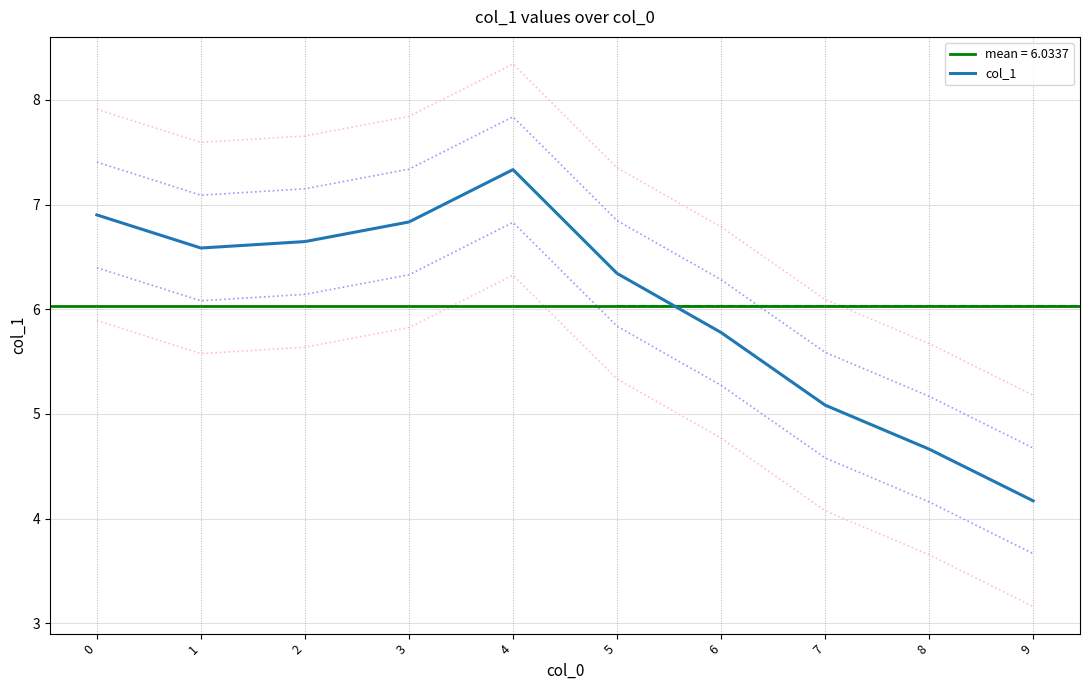

What is the difference between the values at 8 and 5?

1.7